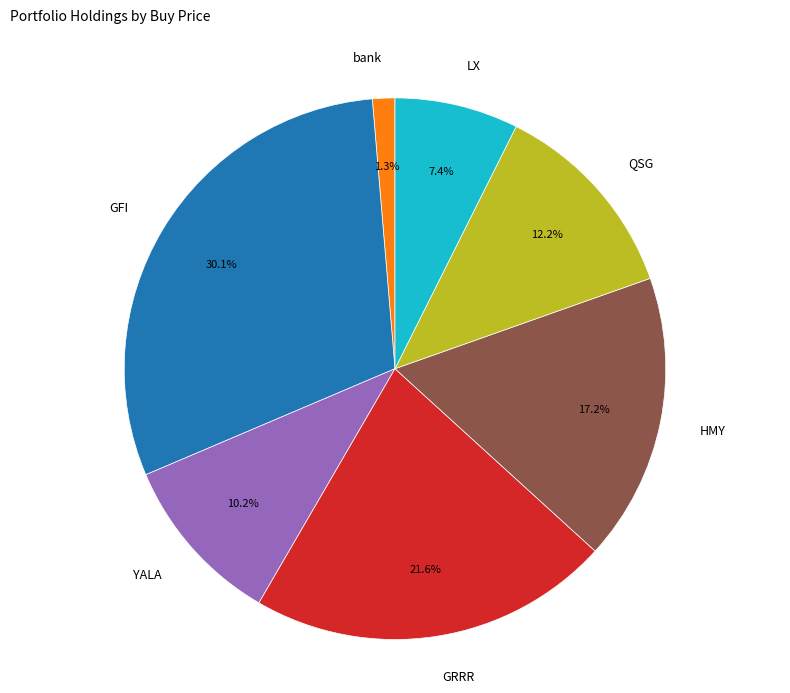

Is there any slice that represents more than half of the pie?

No